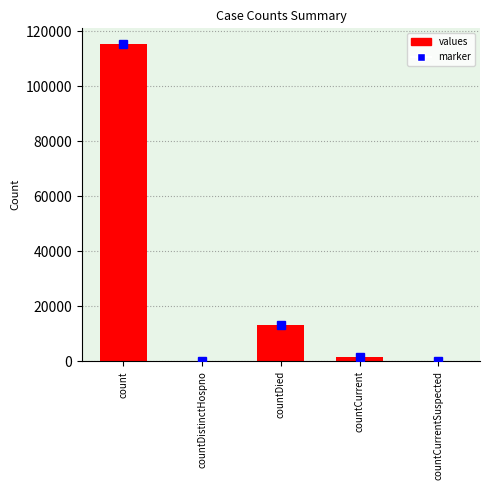

Reading left to right, what are all the values shown in this chart?

count=115379	countDistinctHospno=0	countDied=13343	countCurrent=1383	countCurrentSuspected=0